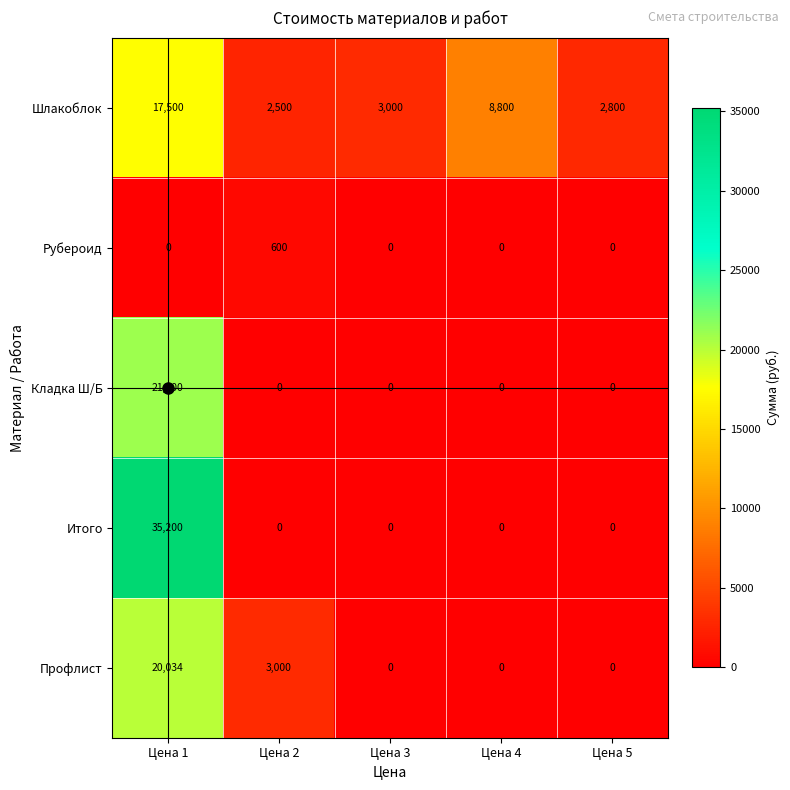

Is it true that Рубероид equals 600 at Цена 2?

True